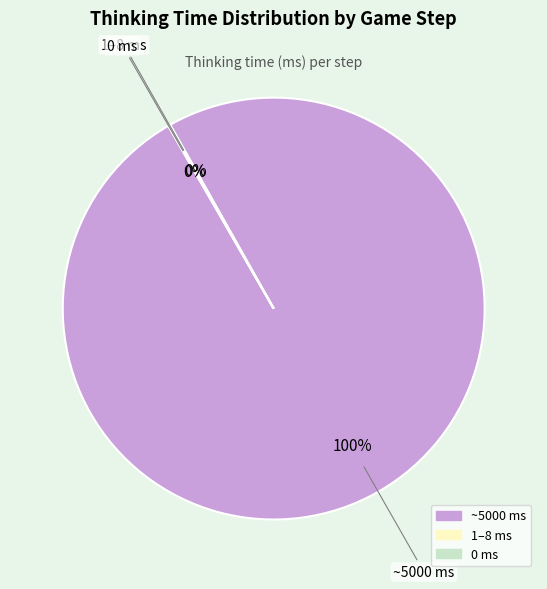

Does any single category account for the majority?

Yes